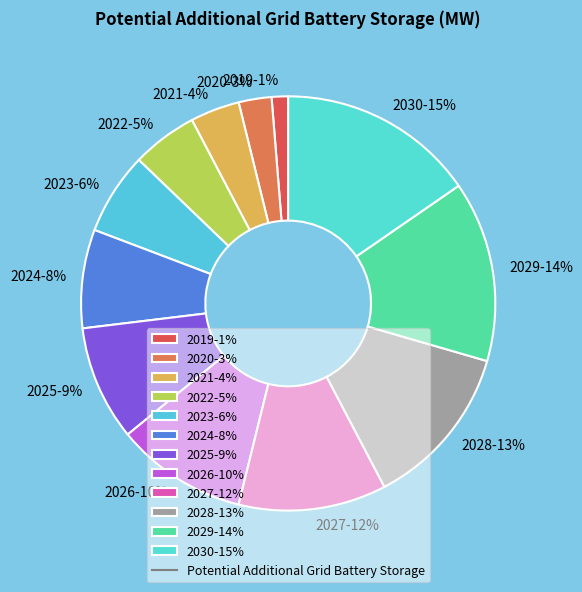

Does 2021 represent more than half of the total?

No